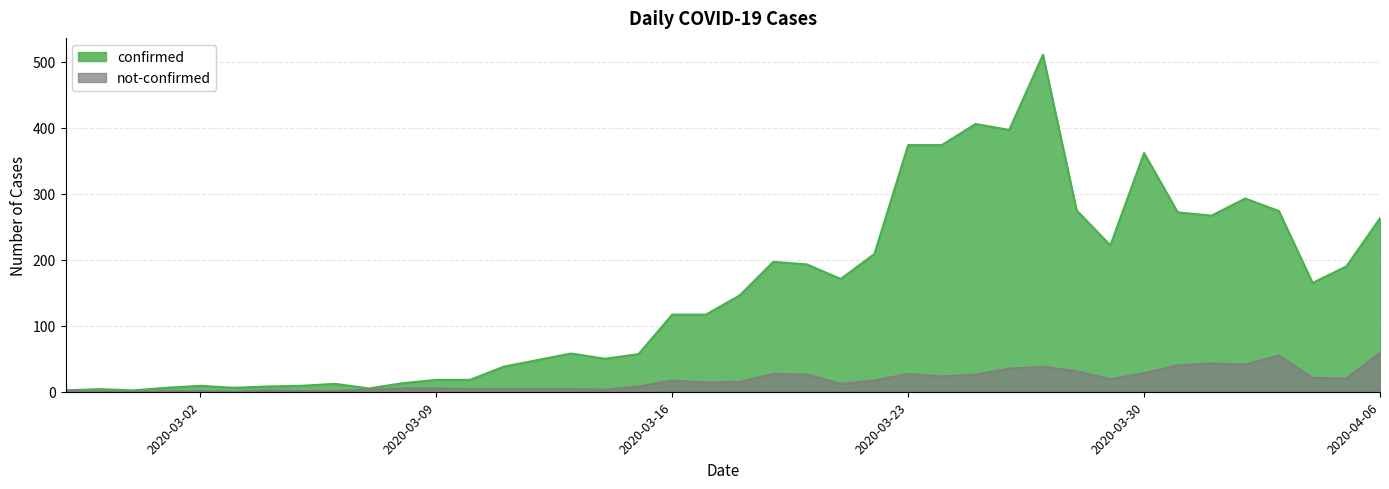

What is the average value of the confirmed series?

154